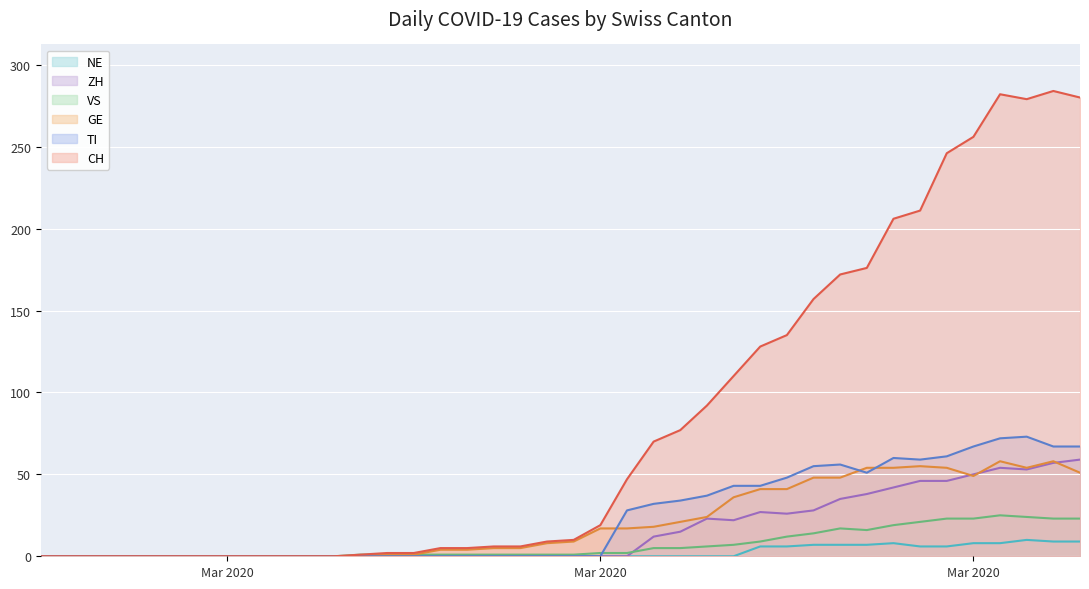

In VS, how many points are lower than both neighbors (excluding endpoints)?

1